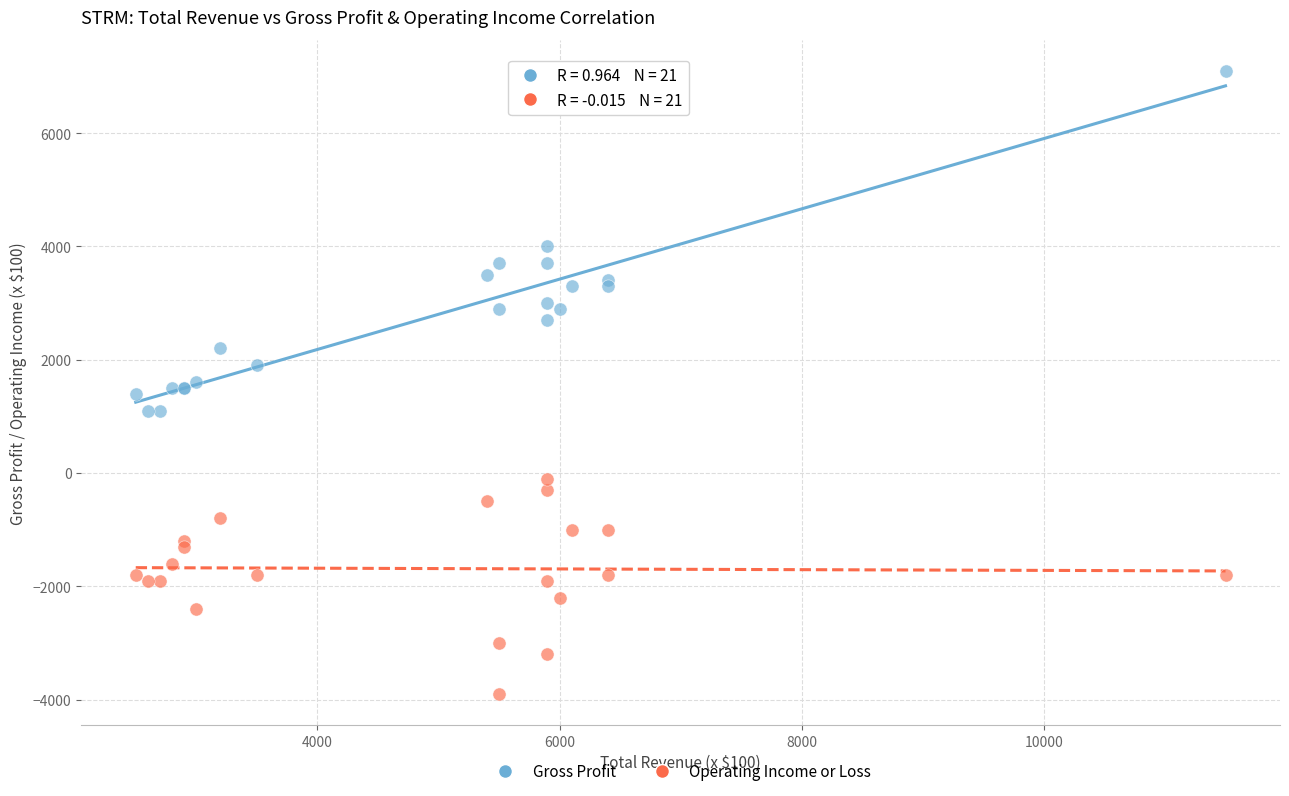

What are all the series names shown in the legend?

Gross Profit, Operating Income or Loss